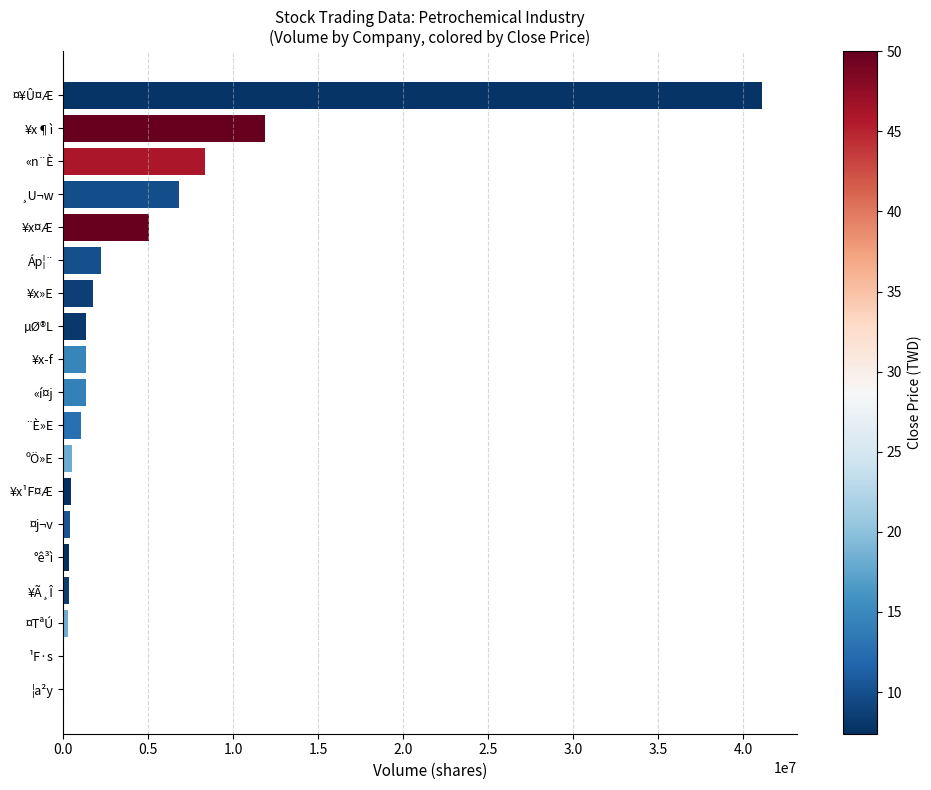

True or false: the data shows 1312795 at «í¤j.

True